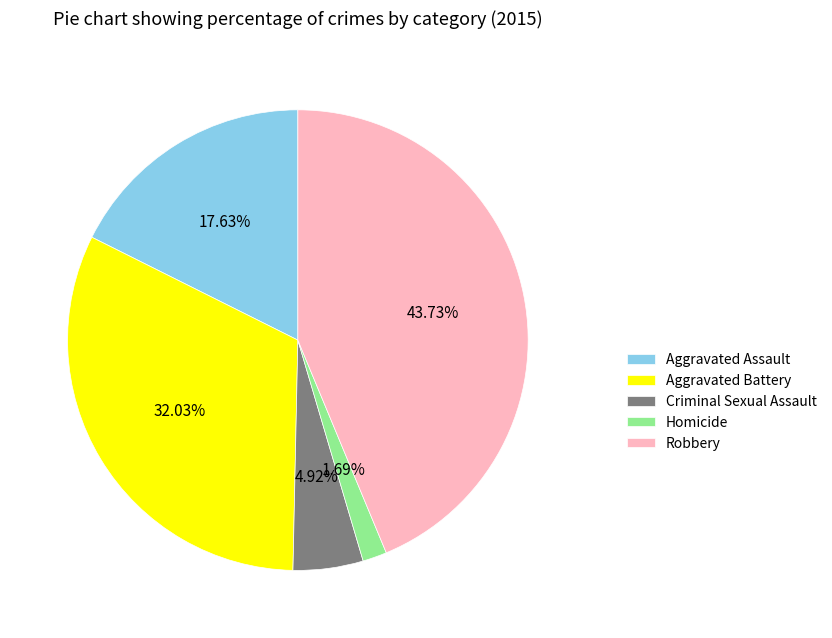

To the nearest percent, what portion does Robbery represent?

44%